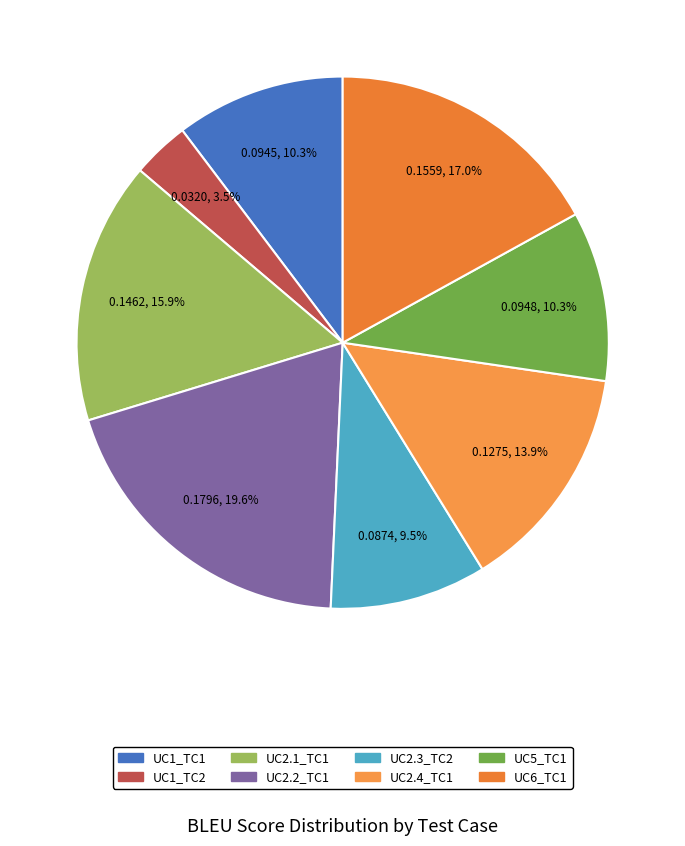

Which category has the biggest portion of the pie?

UC2.2_TC1